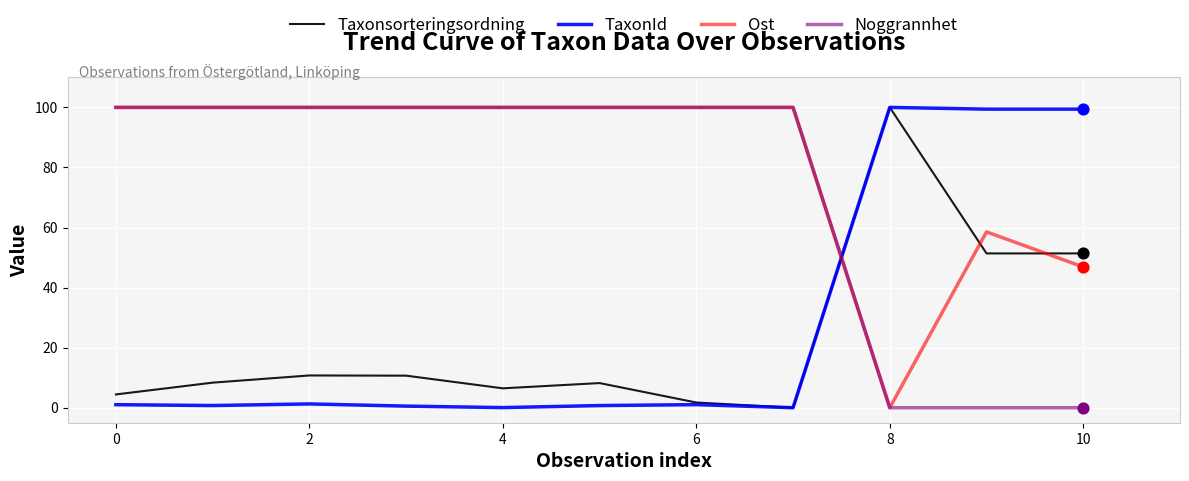

What are all the series names shown in the legend?

Taxonsorteringsordning, TaxonId, Ost, Noggrannhet